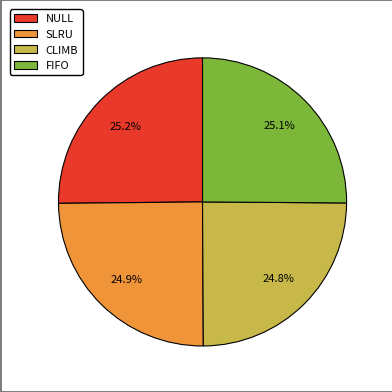

Is FIFO the majority of the pie?

No